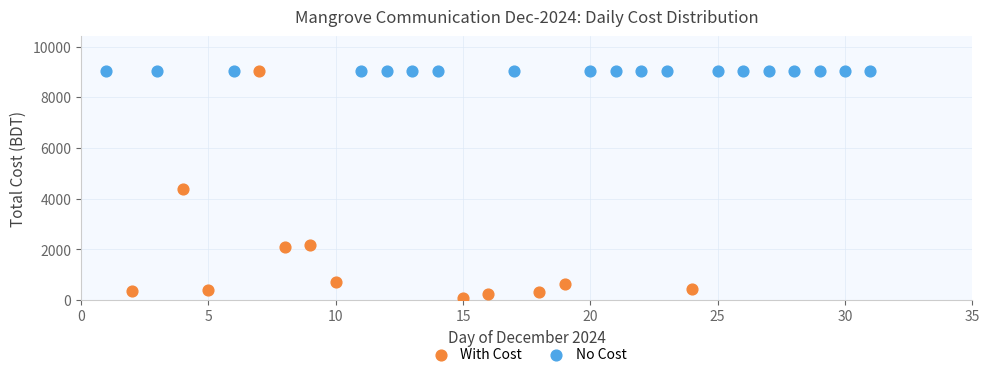

Which series reaches the minimum Y coordinate?

With Cost